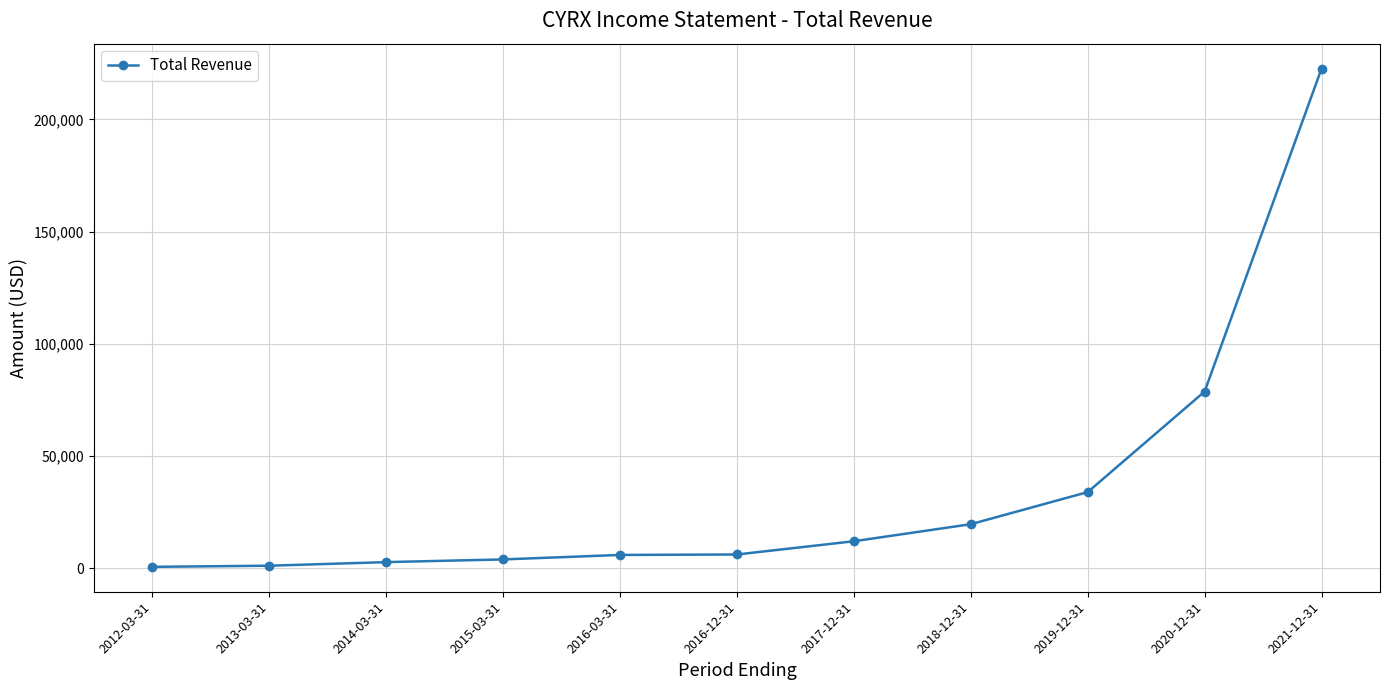

What is the label of the 8th point from the right?

2015-03-31